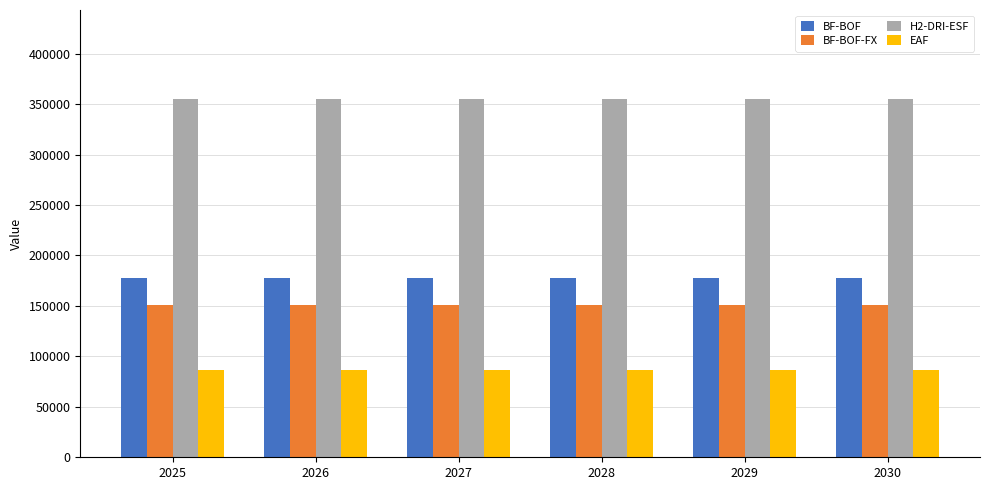

What is the sum of all EAF values?

516457.4